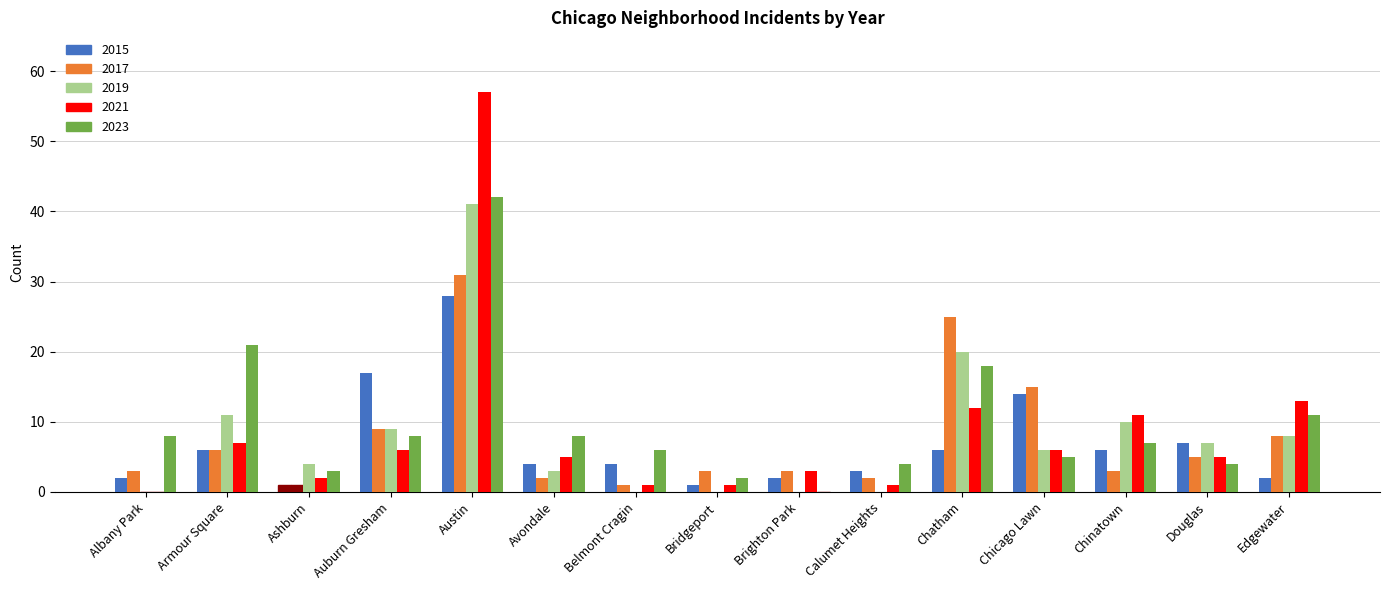

The value of 2017 at Ashburn is 2. True or false?

False